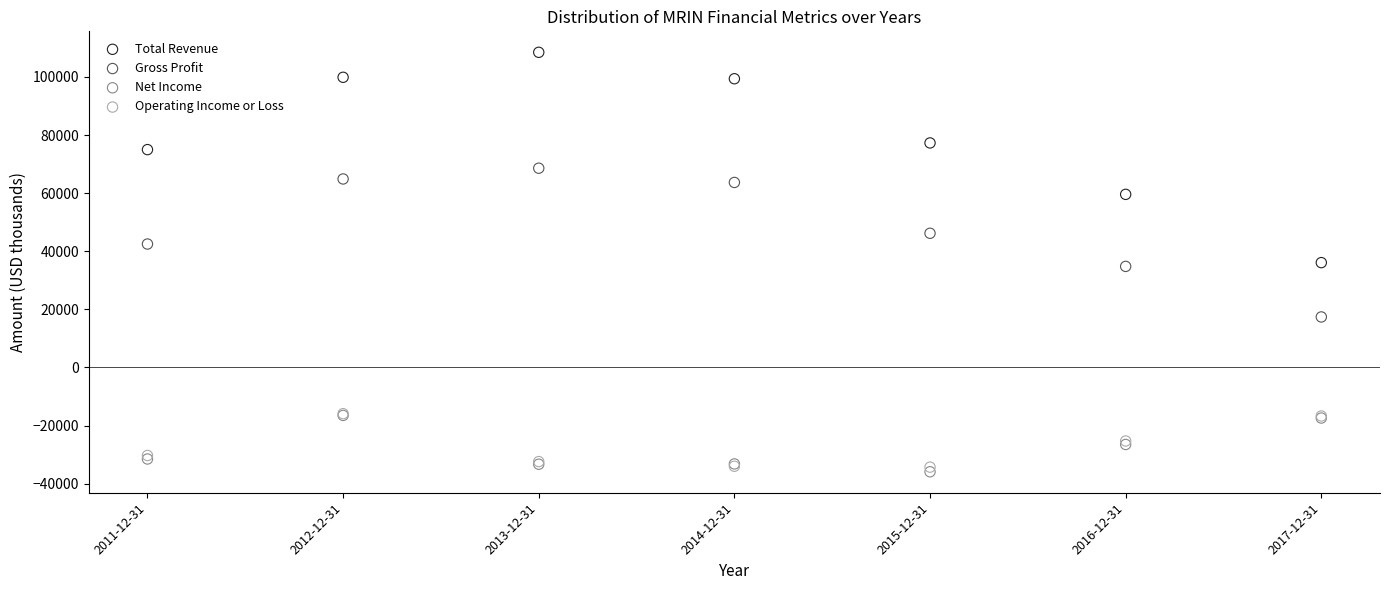

What are all the series names shown in the legend?

Total Revenue, Gross Profit, Net Income, Operating Income or Loss